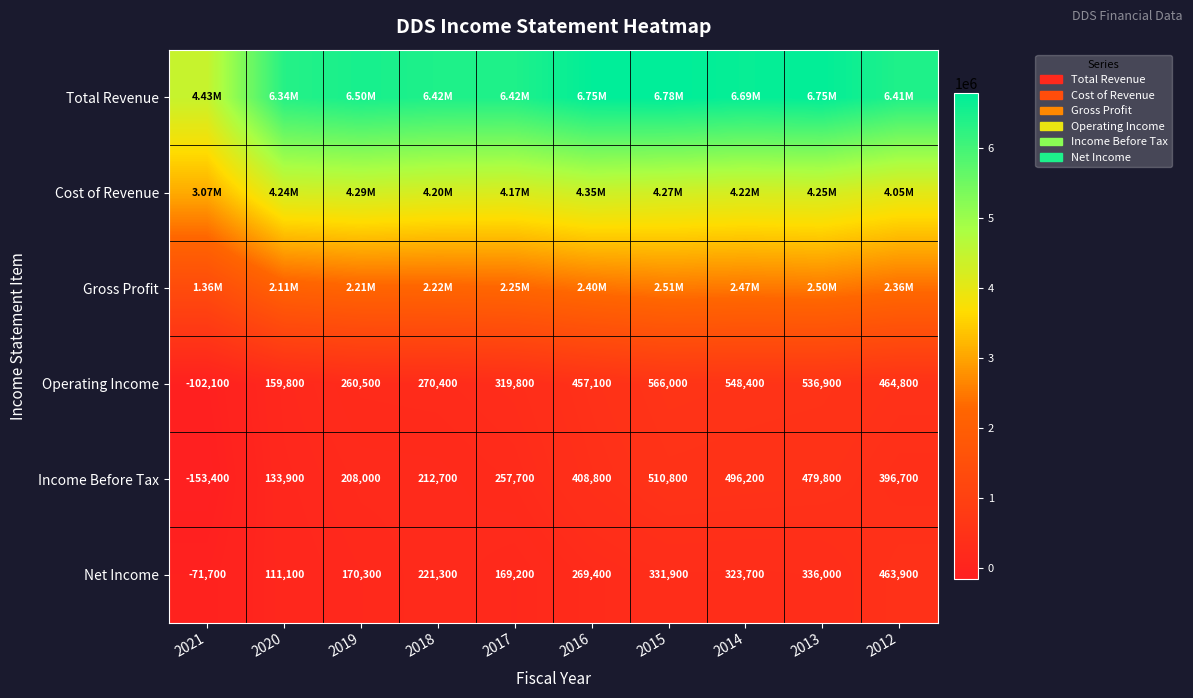

At which category does the chart reach its minimum across all series?

2021